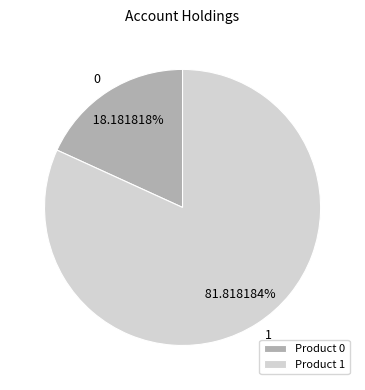

How many segments does this pie chart have?

2